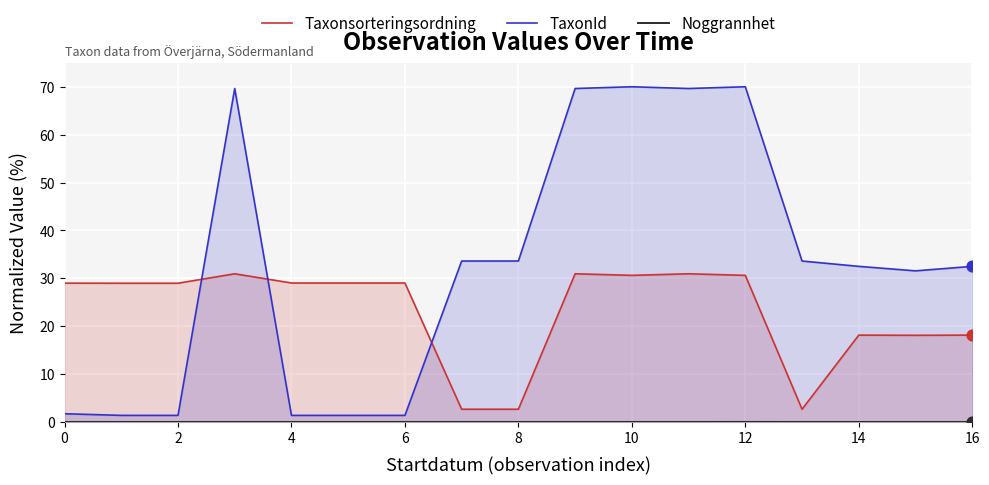

At which category is the sum across all series the highest?

12